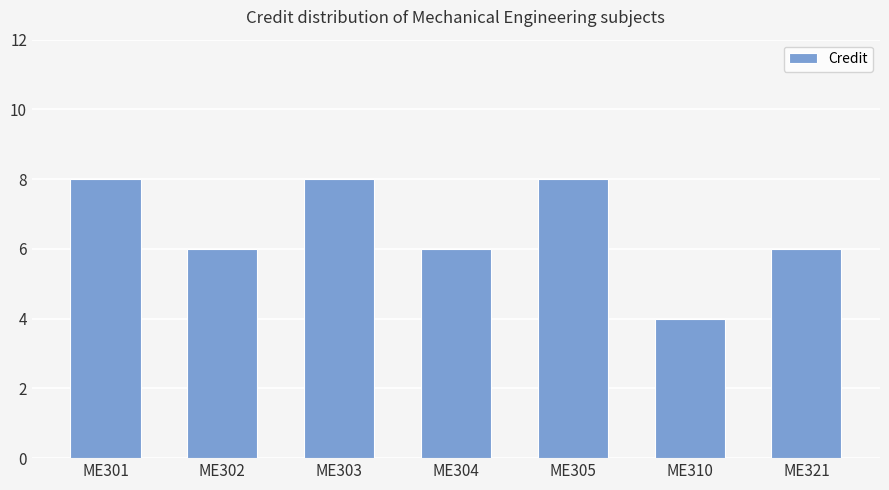

What is the maximum value shown in the chart?

8